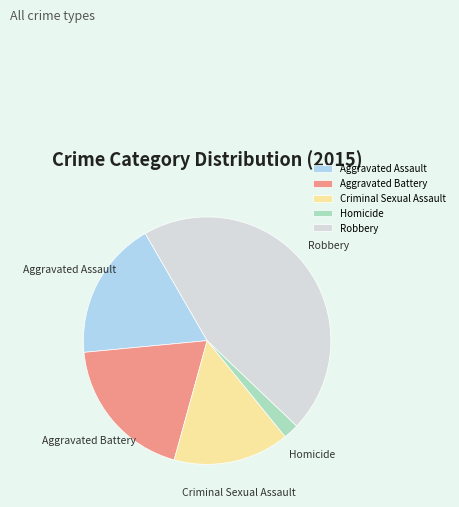

Is the sum of Aggravated Battery and Homicide greater than half?

No